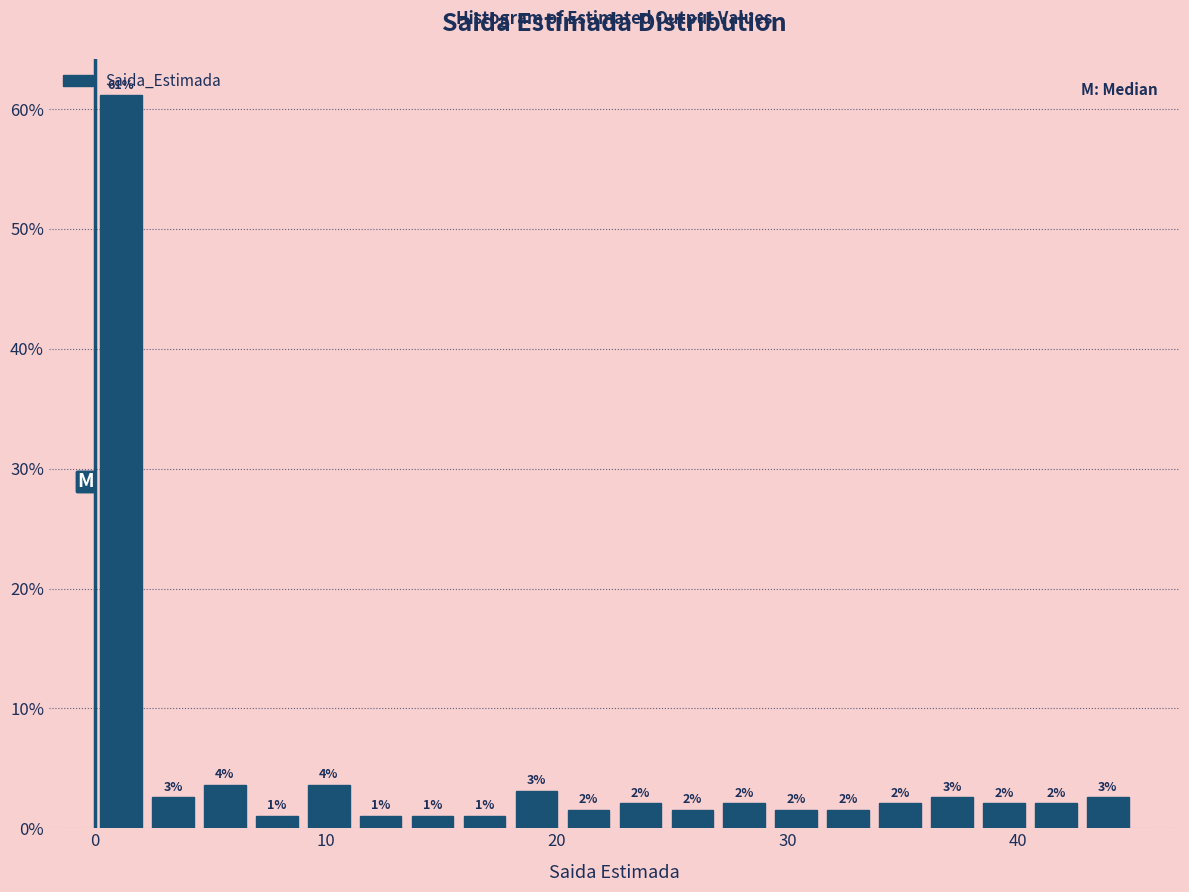

Read against the x-axis, roughly where is the centre of the tallest bar?

1